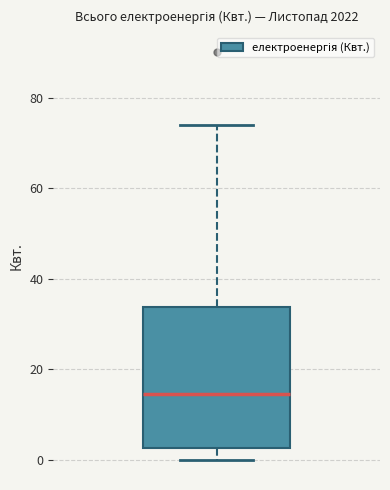

Read this box plot against the y-axis: the position of the median line, the range covered by the box, and the ends of both whiskers. The values are not printed on the chart, so give them approximately, as read against the axis.

median 14, box 2 to 34, whiskers 0 to 74